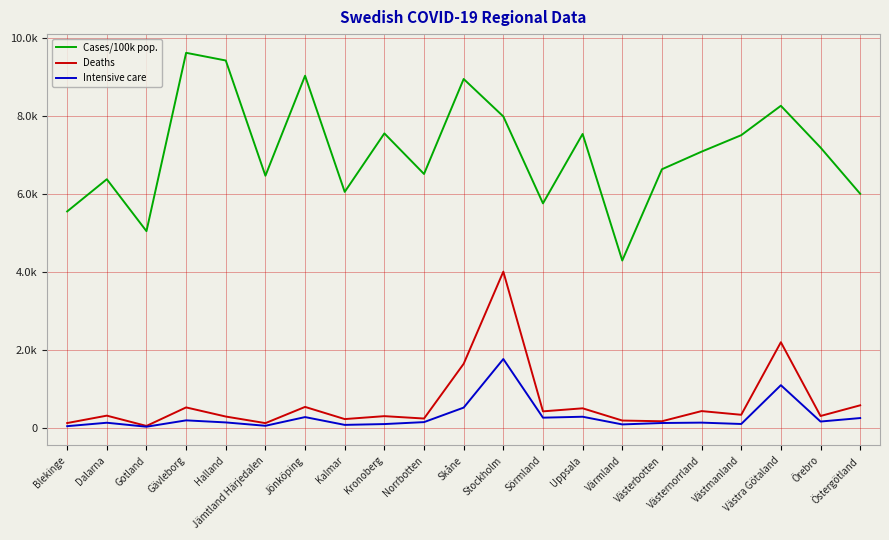

The value of Cases/100k pop. at Värmland is 7187.6. True or false?

False